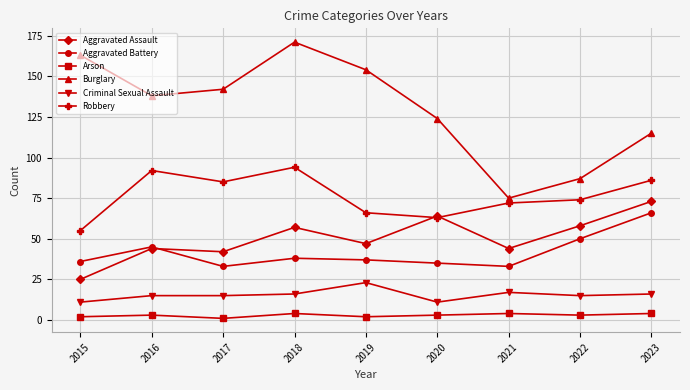

True or false: Arson has more than 0 points higher than both neighbors.

True